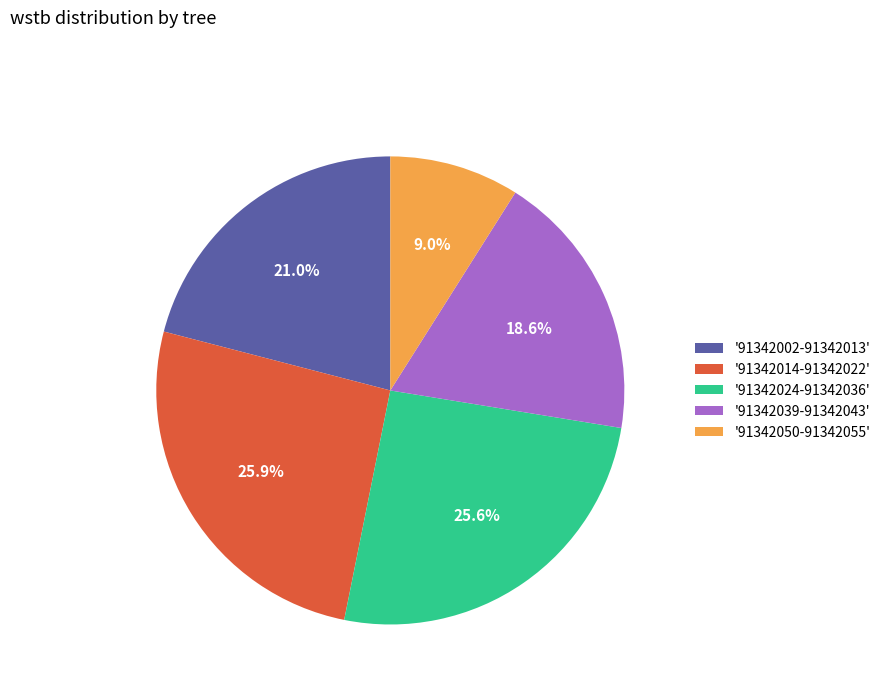

Is the sum of '91342014-91342022' and '91342039-91342043' greater than half?

No